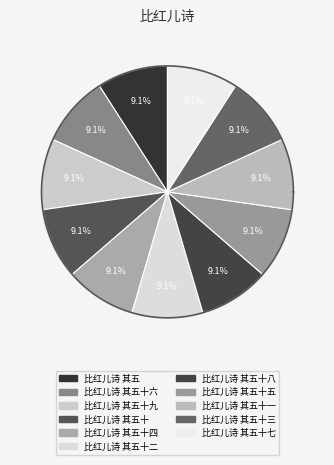

What is the smallest slice in the pie chart?

比红儿诗 其五